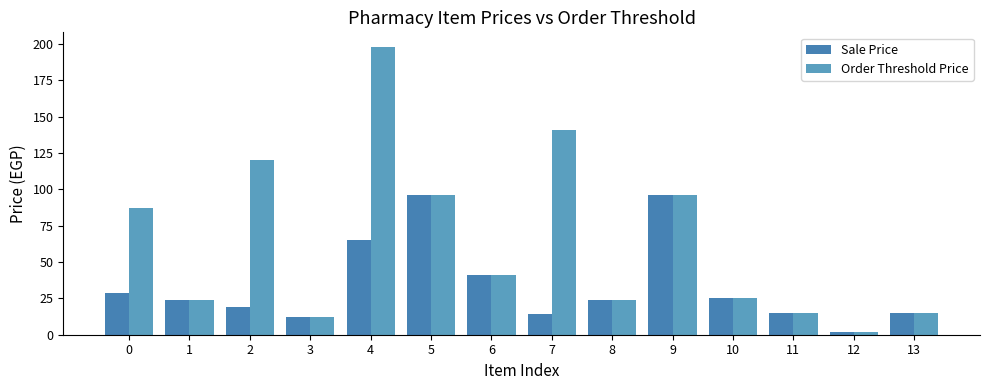

How many series are shown in this chart?

2